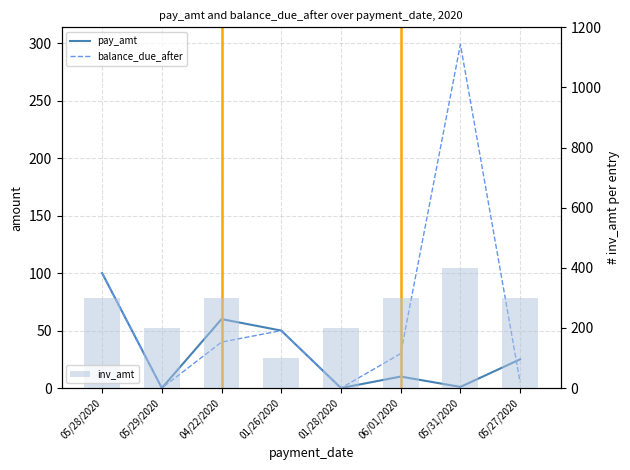

At which category is the sum across all series the highest?

05/31/2020